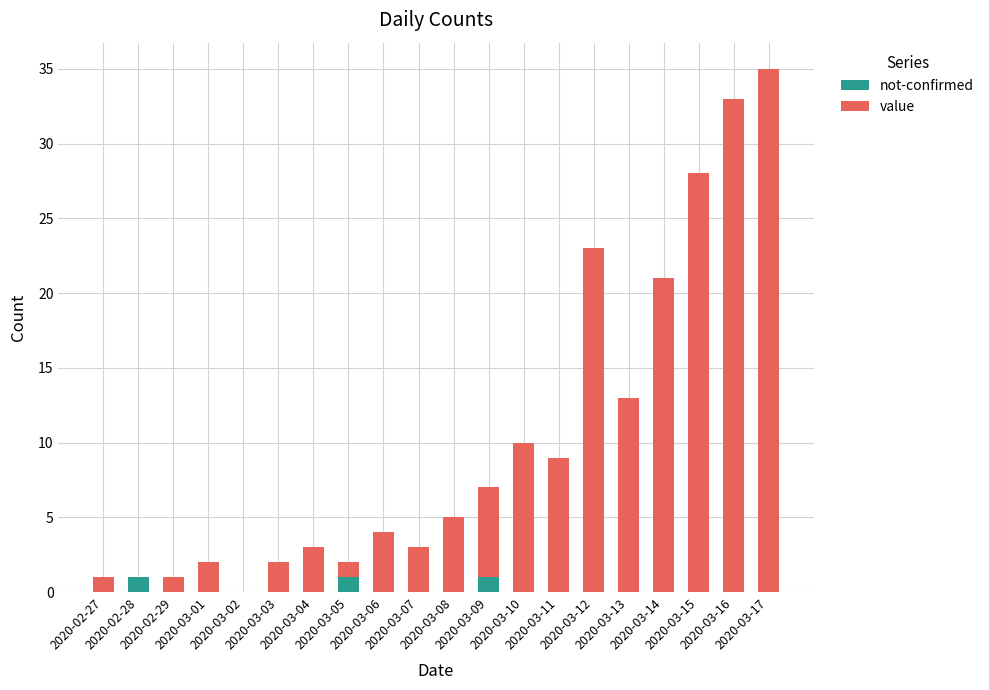

The value of not-confirmed at 2020-03-13 is 0. True or false?

True